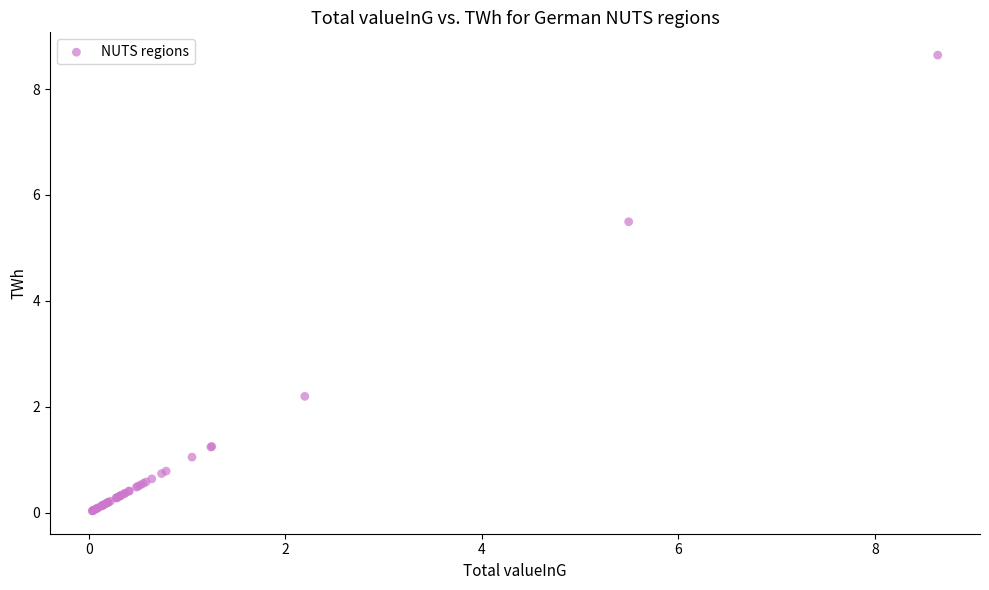

What Y value in the scatter plot is closest to 4?

5.5